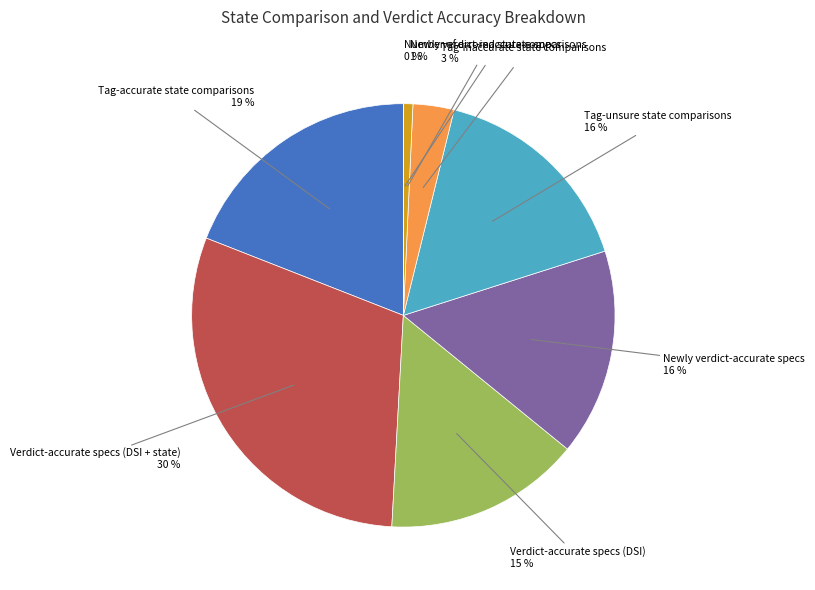

Is there a majority slice in this chart?

No